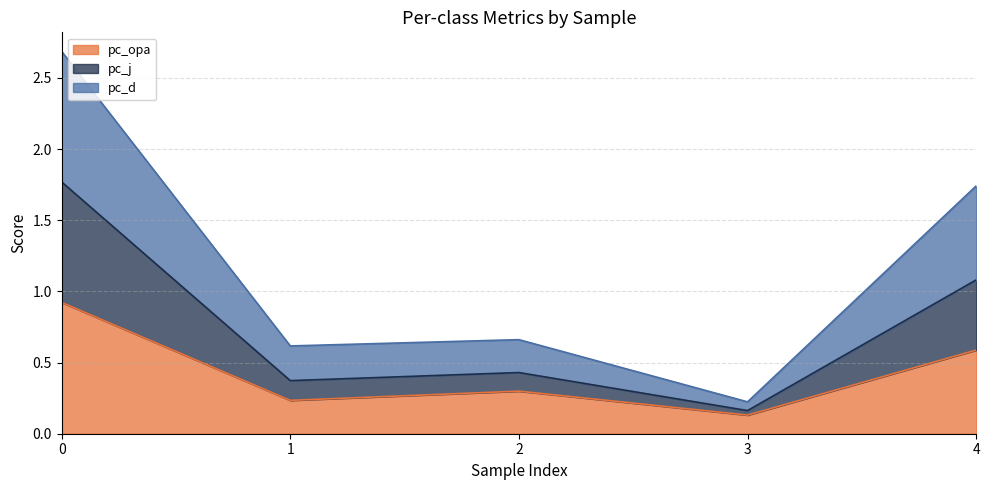

Which category has the lowest value in the pc_j series?

3